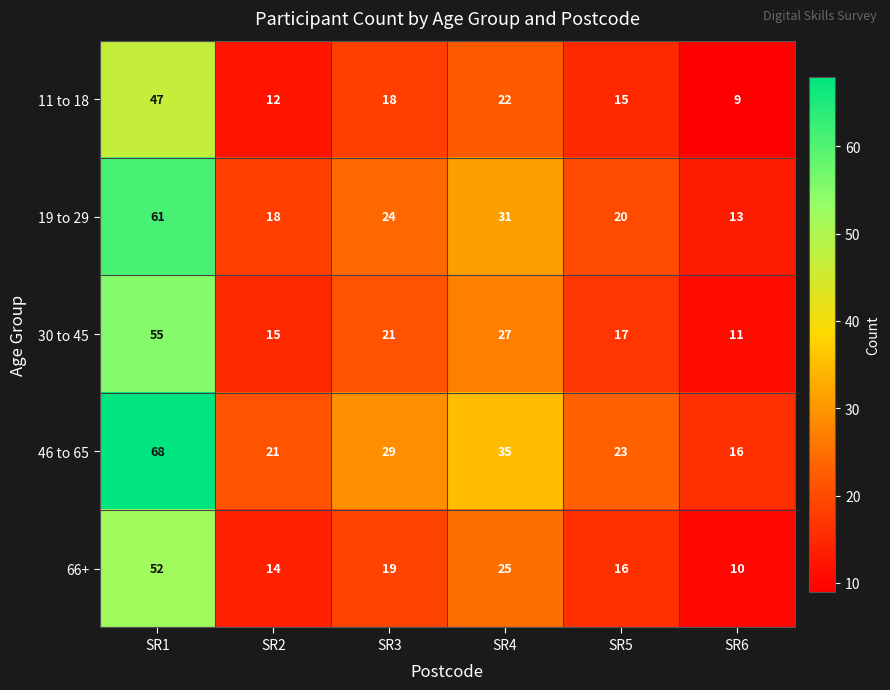

Reading left to right, extract all data points from this chart.

11 to 18: 47	12	18	22	15	9
19 to 29: 61	18	24	31	20	13
30 to 45: 55	15	21	27	17	11
46 to 65: 68	21	29	35	23	16
66+: 52	14	19	25	16	10